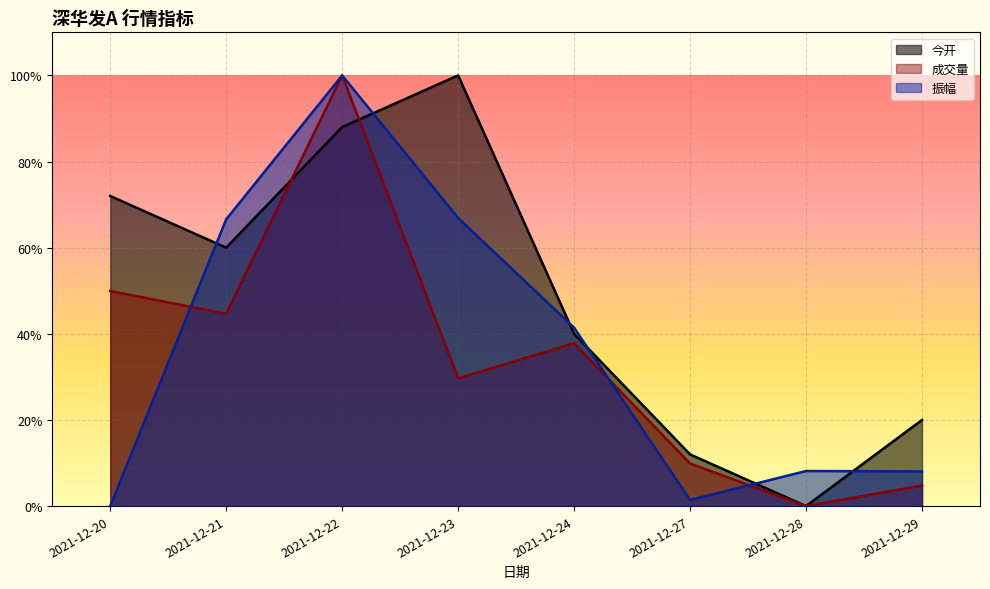

Reading left to right, transcribe all the data shown in this chart.

今开: 2021-12-20=0.7	2021-12-21=0.6	2021-12-22=0.9	2021-12-23=1.0	2021-12-24=0.4	2021-12-27=0.1	2021-12-28=0.0	2021-12-29=0.2
成交量: 2021-12-20=0.5	2021-12-21=0.4	2021-12-22=1.0	2021-12-23=0.3	2021-12-24=0.4	2021-12-27=0.1	2021-12-28=0.0	2021-12-29=0.0
振幅: 2021-12-20=0.0	2021-12-21=0.7	2021-12-22=1.0	2021-12-23=0.7	2021-12-24=0.4	2021-12-27=0.0	2021-12-28=0.1	2021-12-29=0.1